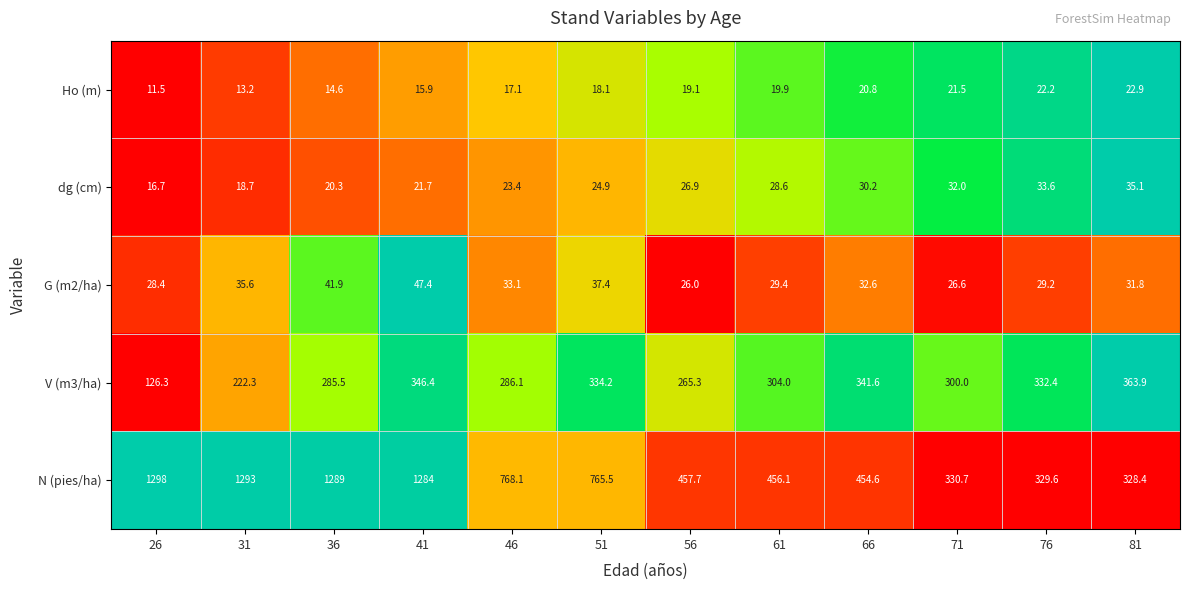

What is the spread (max minus min) of values at 66?

433.8